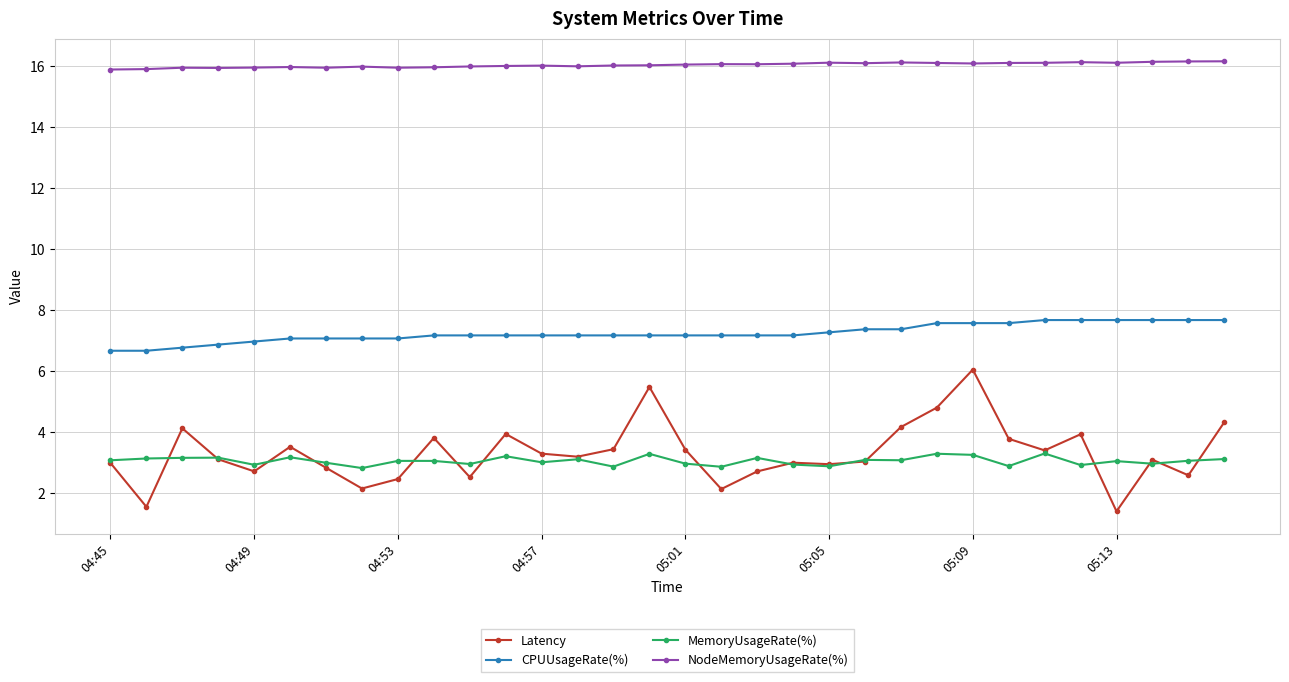

True or false: CPUUsageRate(%) and Latency cross at least once.

False